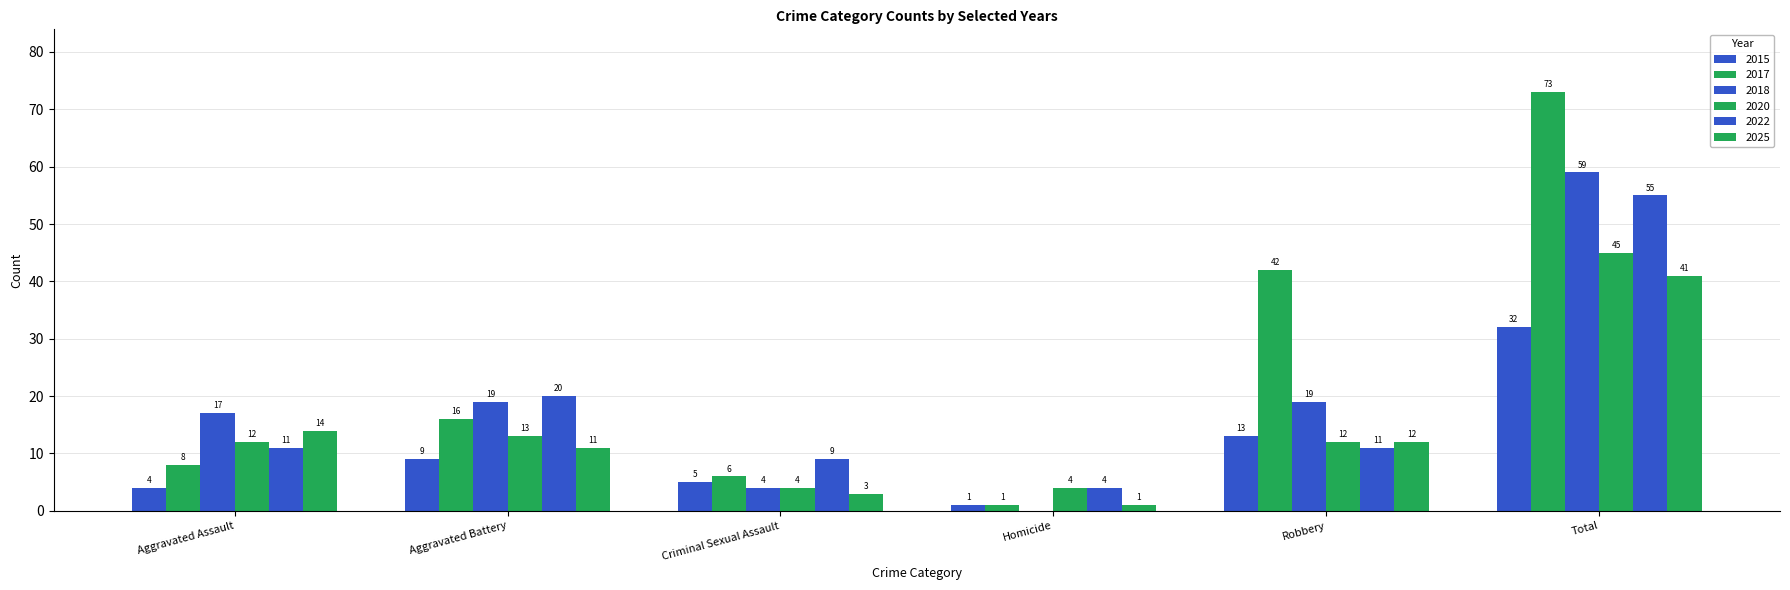

Reading left to right, list all the values displayed in this chart.

2015: Aggravated Assault=4	Aggravated Battery=9	Criminal Sexual Assault=5	Homicide=1	Robbery=13	Total=32
2017: Aggravated Assault=8	Aggravated Battery=16	Criminal Sexual Assault=6	Homicide=1	Robbery=42	Total=73
2018: Aggravated Assault=17	Aggravated Battery=19	Criminal Sexual Assault=4	Homicide=0	Robbery=19	Total=59
2020: Aggravated Assault=12	Aggravated Battery=13	Criminal Sexual Assault=4	Homicide=4	Robbery=12	Total=45
2022: Aggravated Assault=11	Aggravated Battery=20	Criminal Sexual Assault=9	Homicide=4	Robbery=11	Total=55
2025: Aggravated Assault=14	Aggravated Battery=11	Criminal Sexual Assault=3	Homicide=1	Robbery=12	Total=41